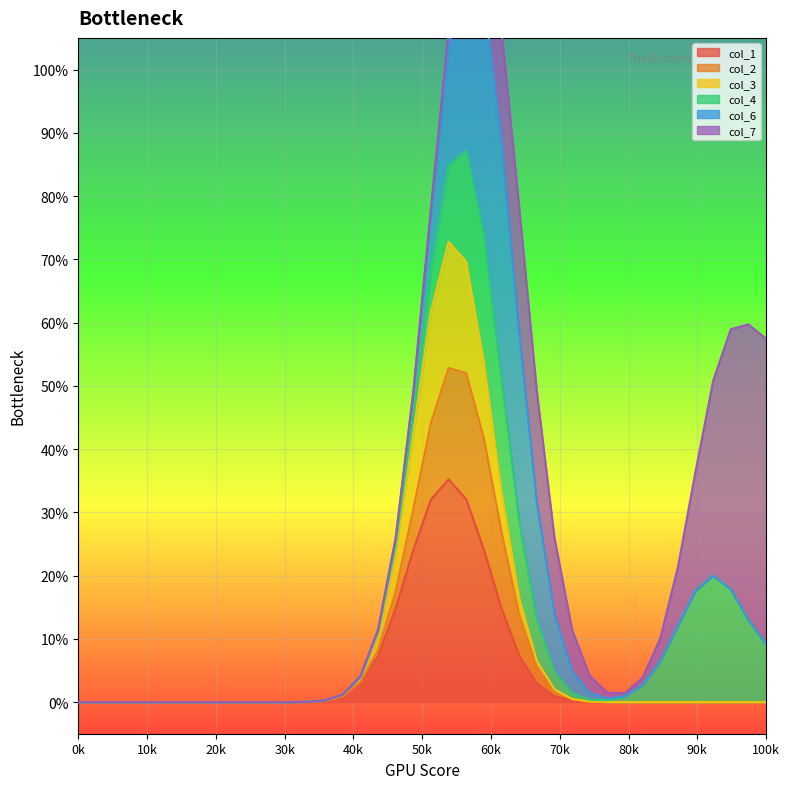

Is it true that col_3 equals 0 at 4?

False